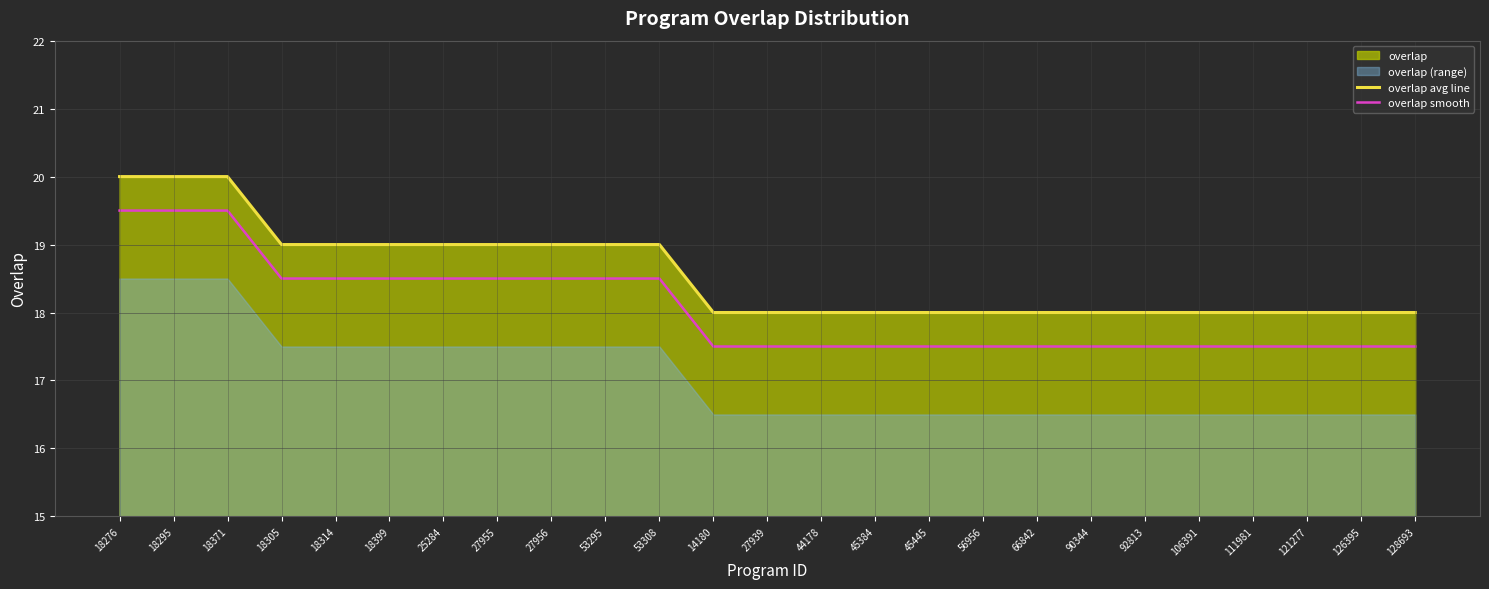

At which category does the chart reach its peak across all series?

18276